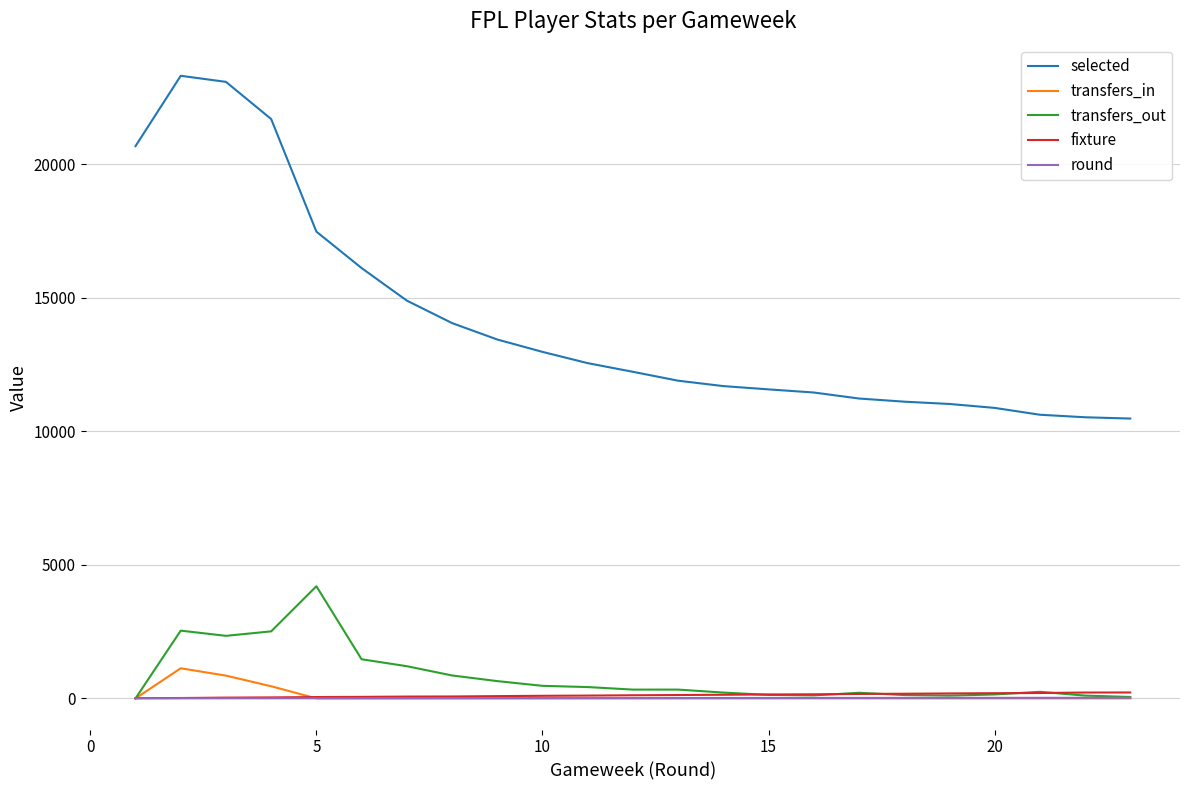

True or false: round and selected cross at least once.

False